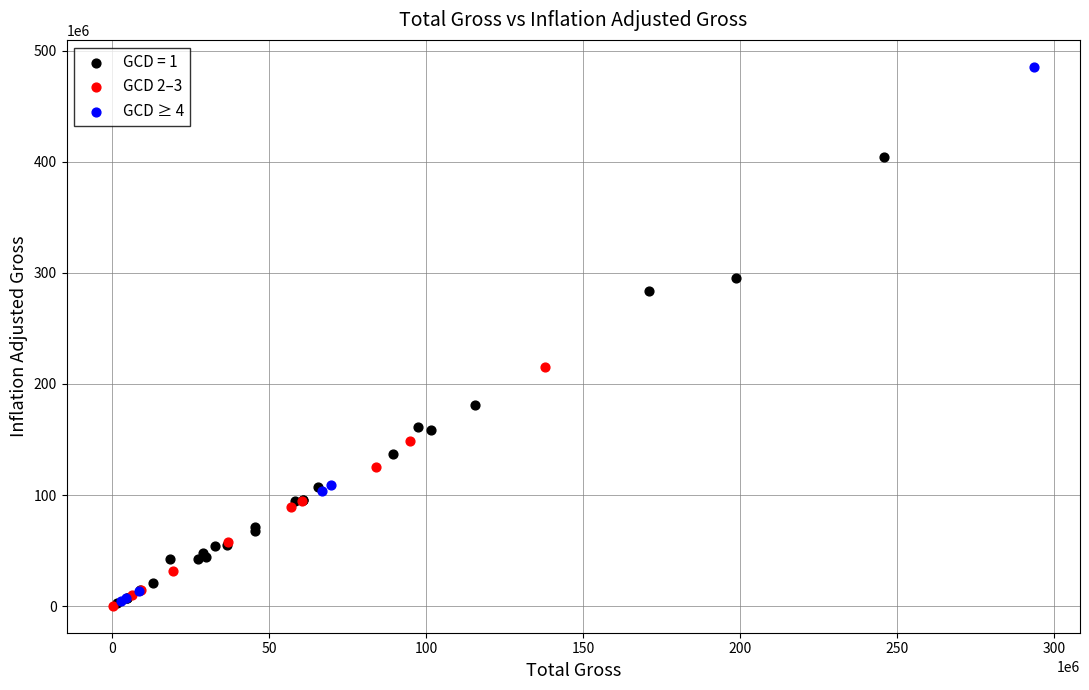

What are all the series names shown in the legend?

GCD = 1, GCD 2–3, GCD ≥ 4